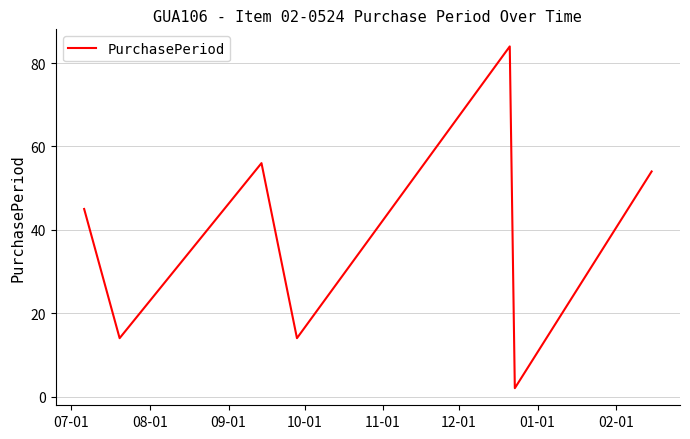

What is the sum of all values?

269